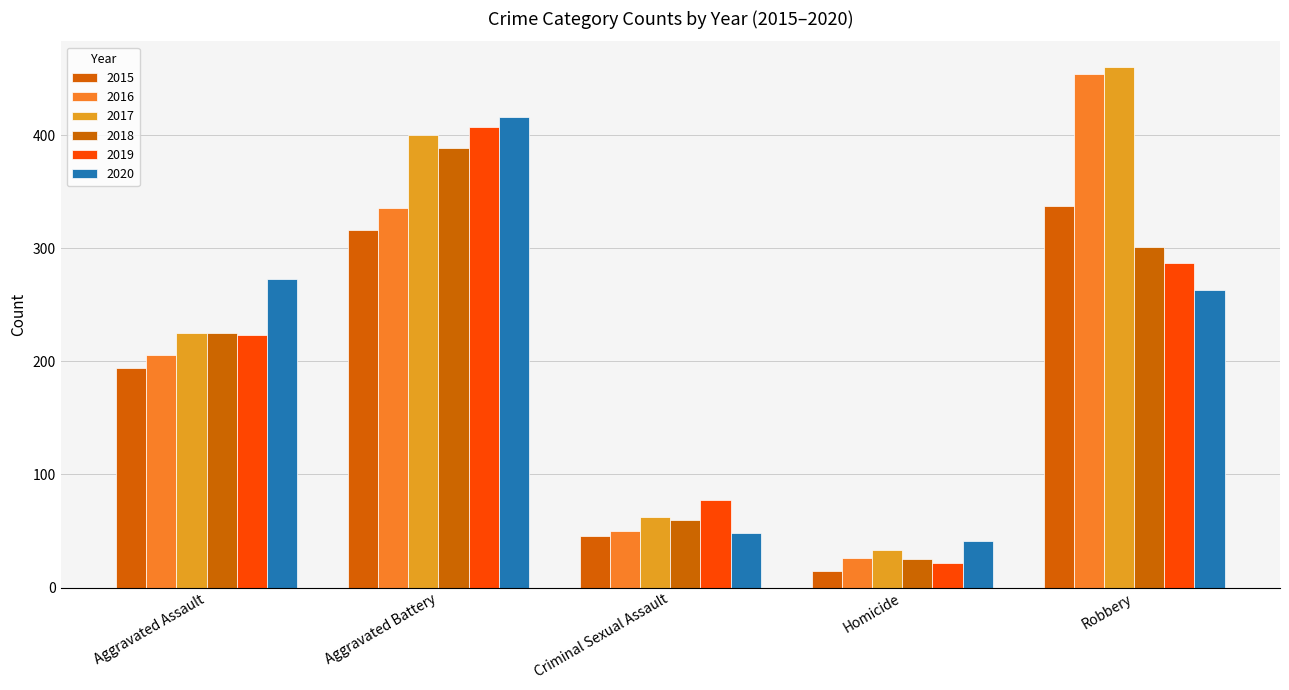

Does the chart contain any negative values?

No